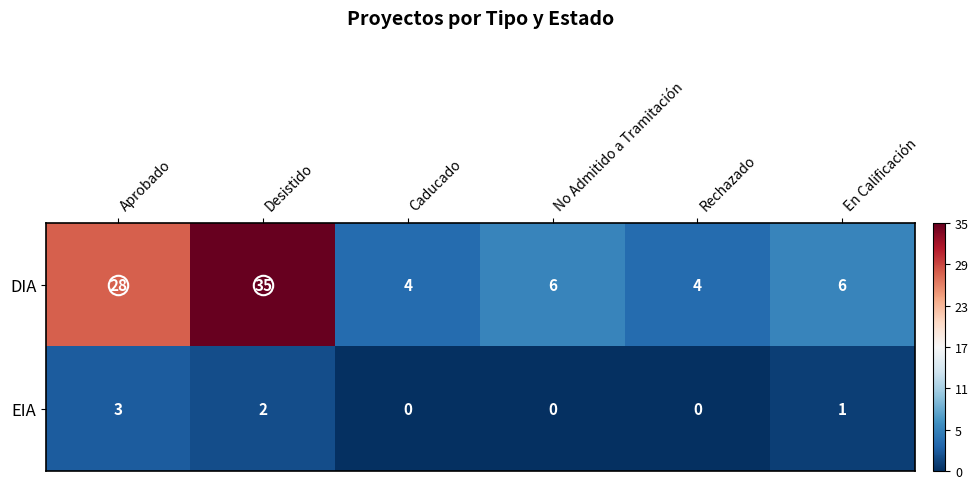

The value of DIA at Aprobado is 28. True or false?

True